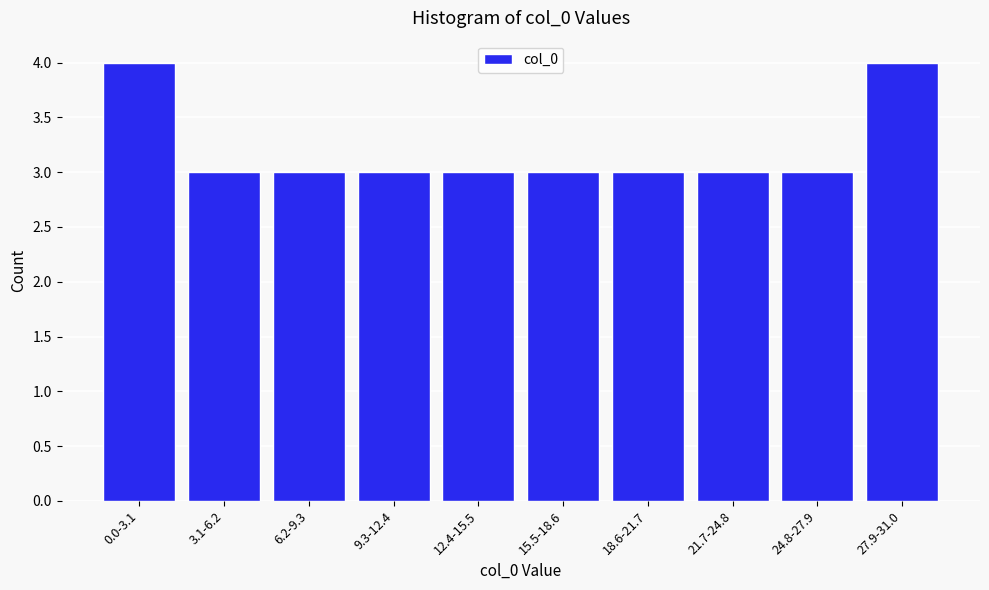

Reading left to right, extract all data points from this chart.

4	3	3	3	3	3	3	3	3	4